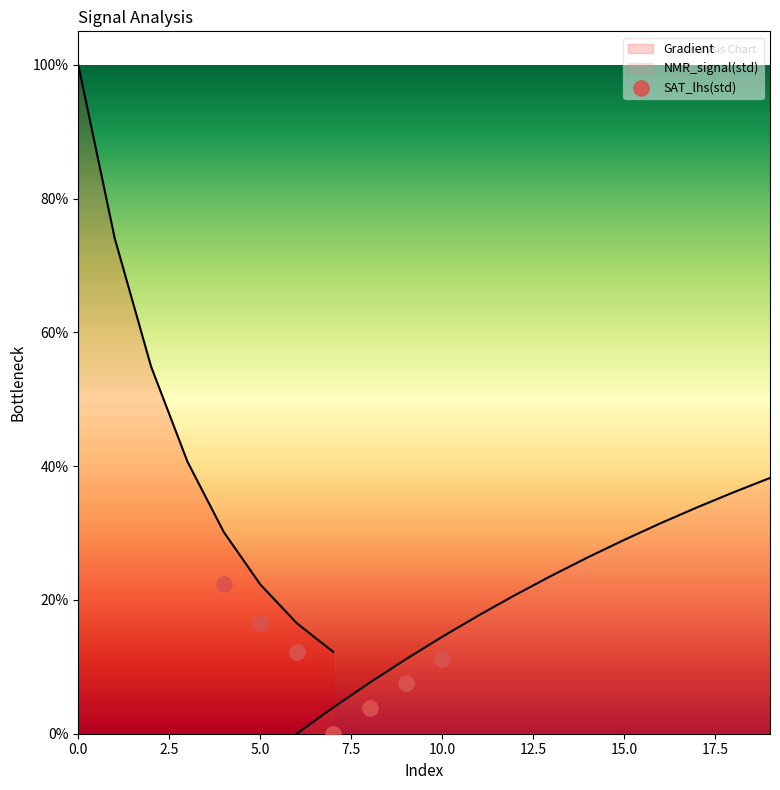

What is the ratio of the value at 2.5 to the value at 10.0?

4.2